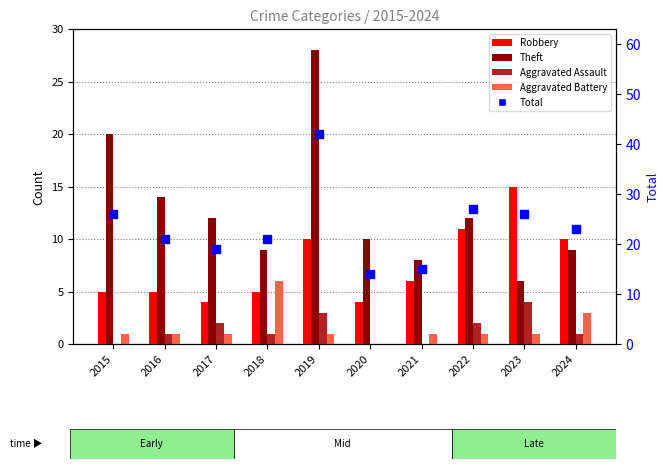

Which series has the largest total across all categories?

Total